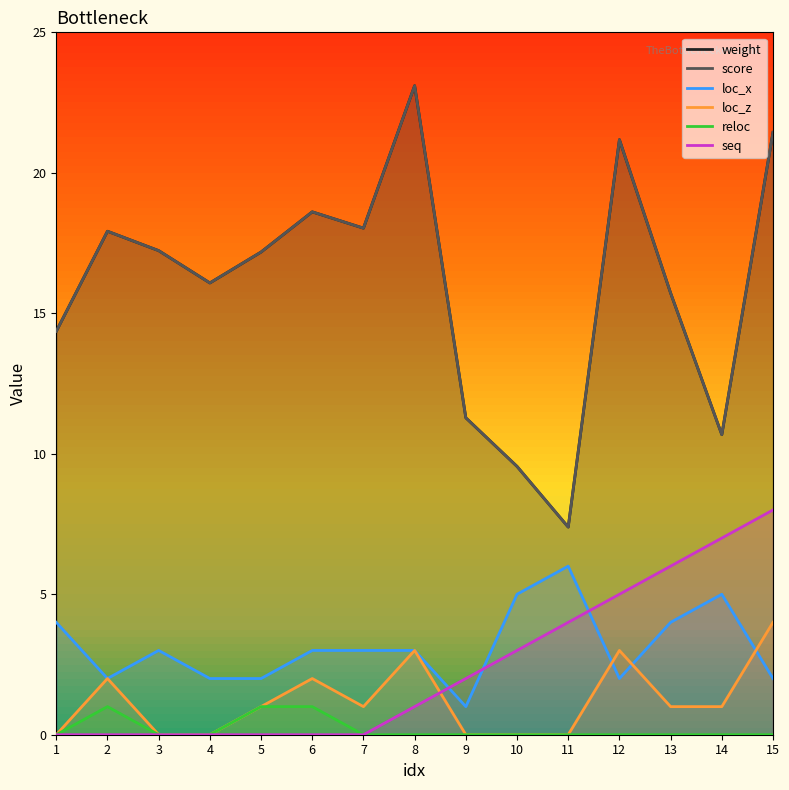

True or false: weight has more than 2 interior local peaks.

True